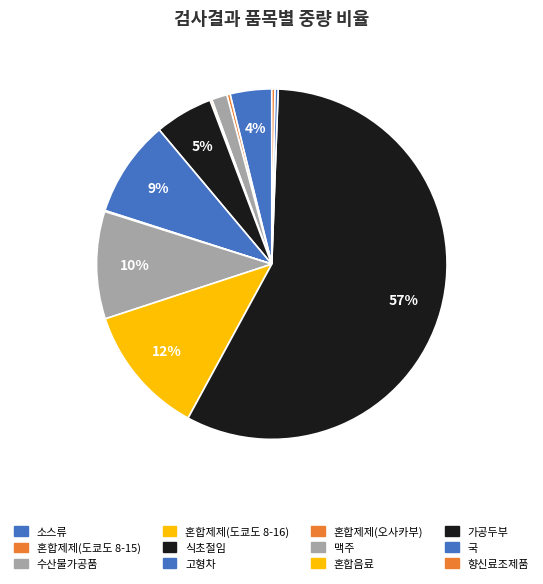

Is there any slice that represents more than half of the pie?

Yes